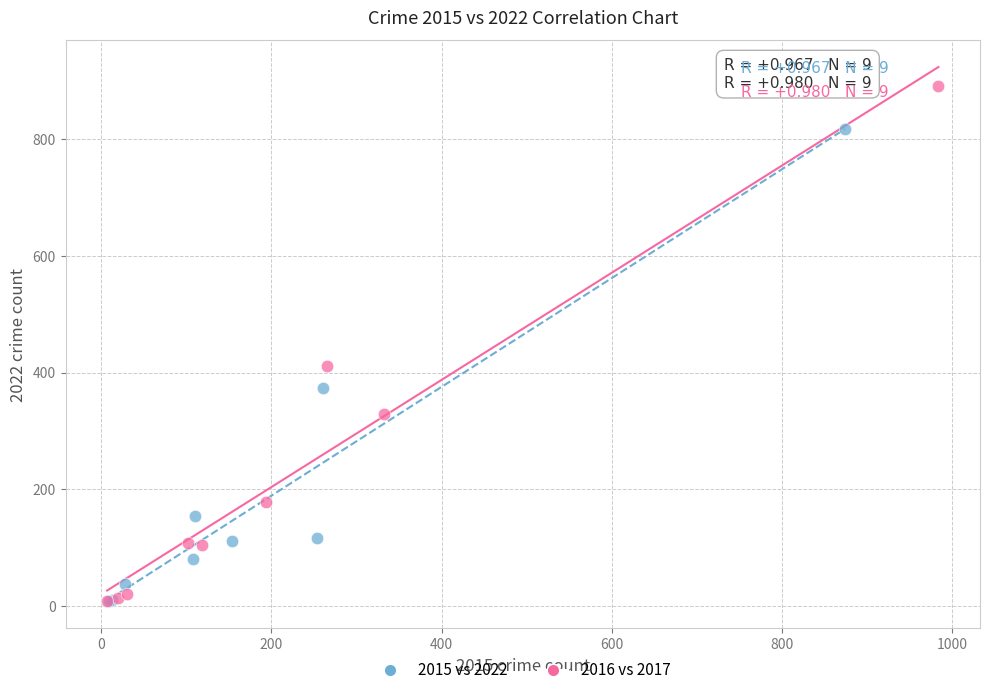

Which series reaches the maximum Y coordinate?

2016 vs 2017